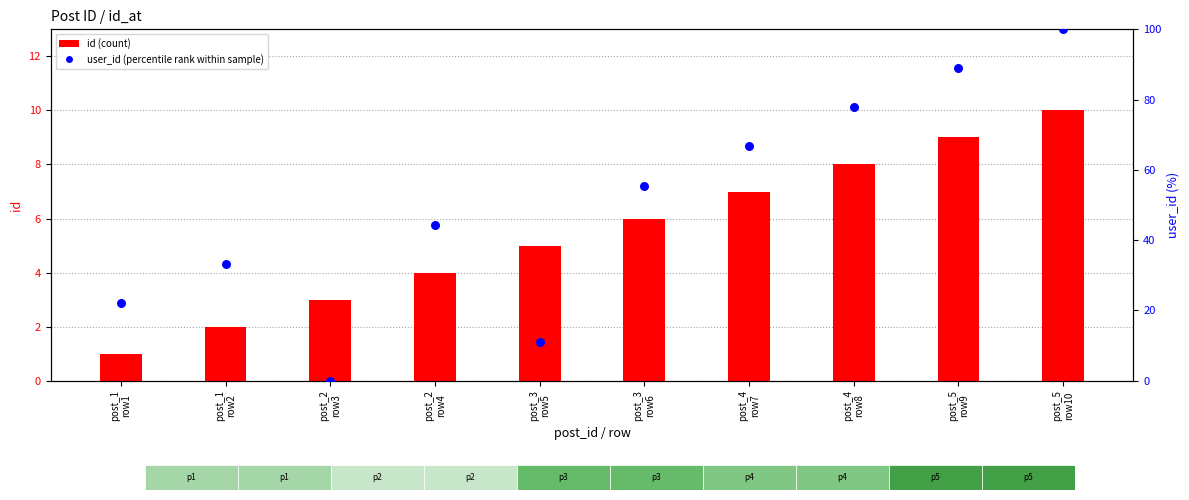

At which category is the sum across all series the highest?

post_5
row10